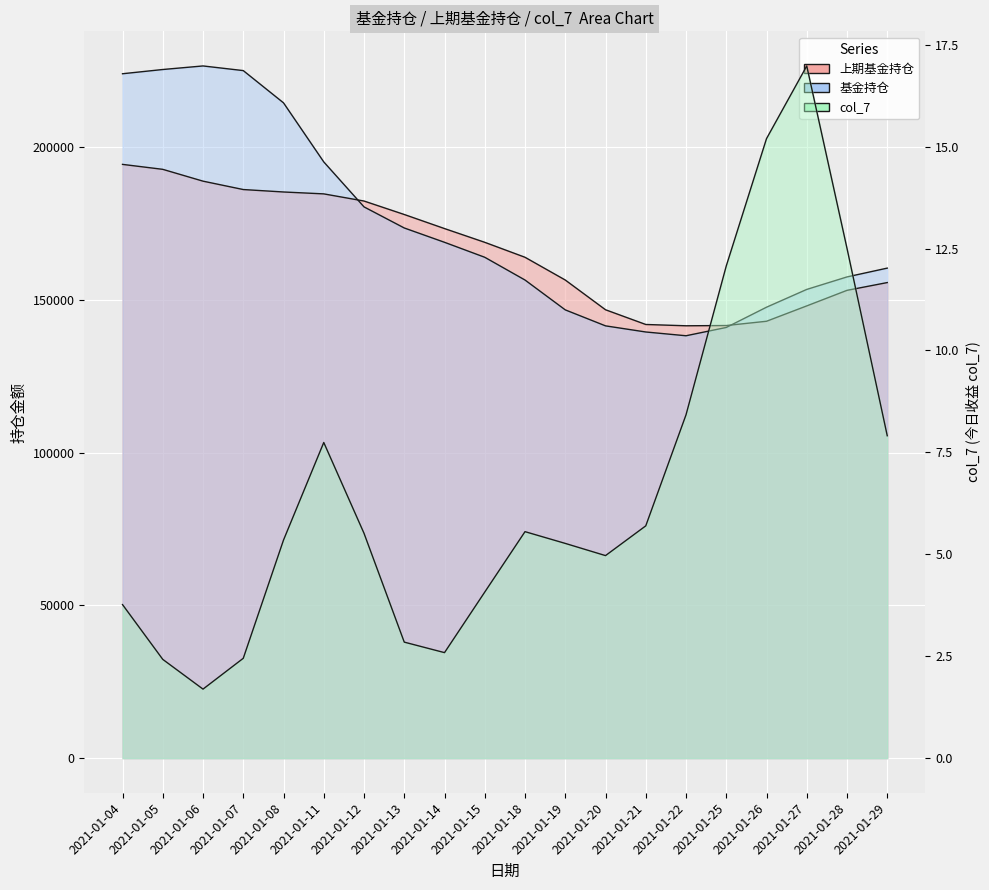

What is the difference between the maximum and minimum values in the 上期基金持仓 series?

52859.3